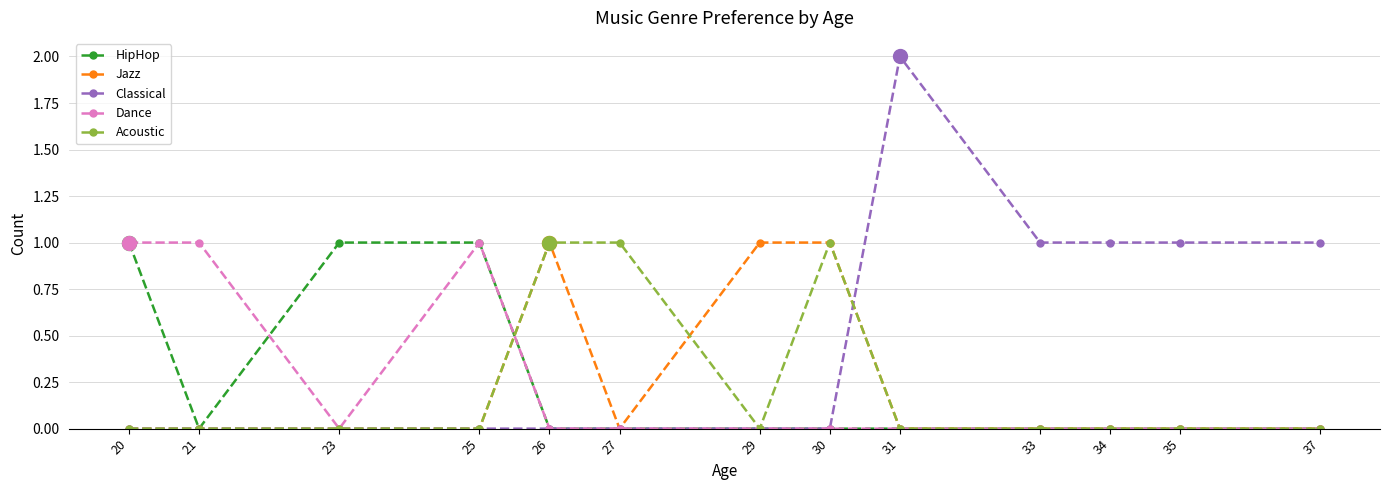

What is the spread (max minus min) of values at 34?

1